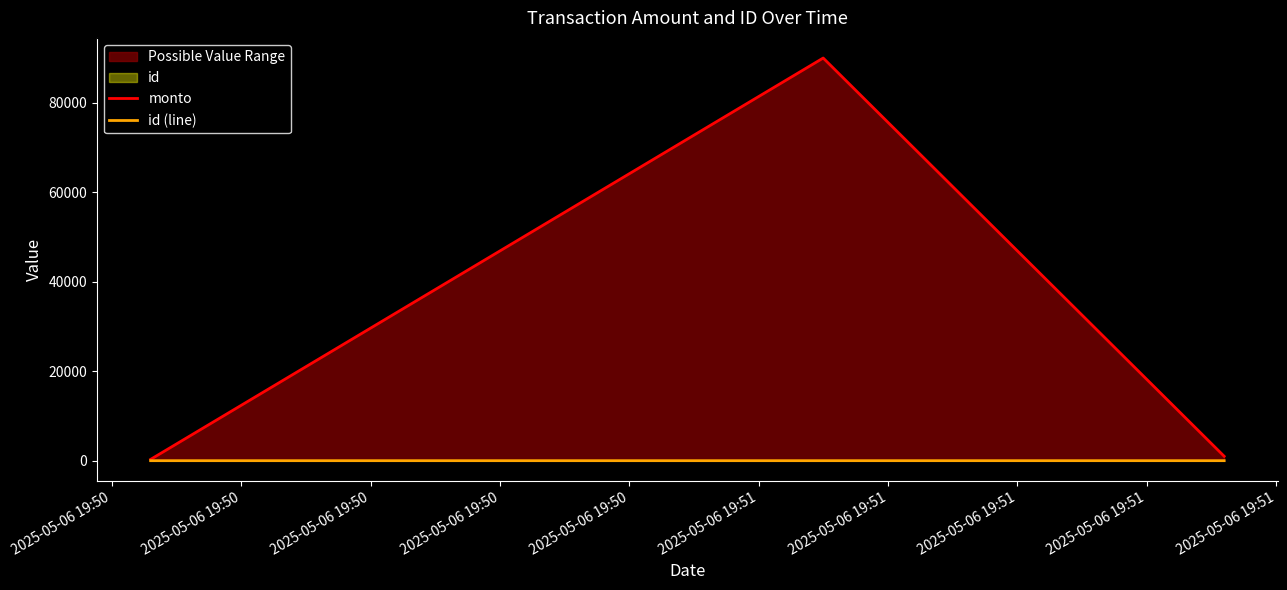

Is the value of id (line) at 2025-05-06 19:50 greater than the value of monto at 2025-05-06 19:50?

No